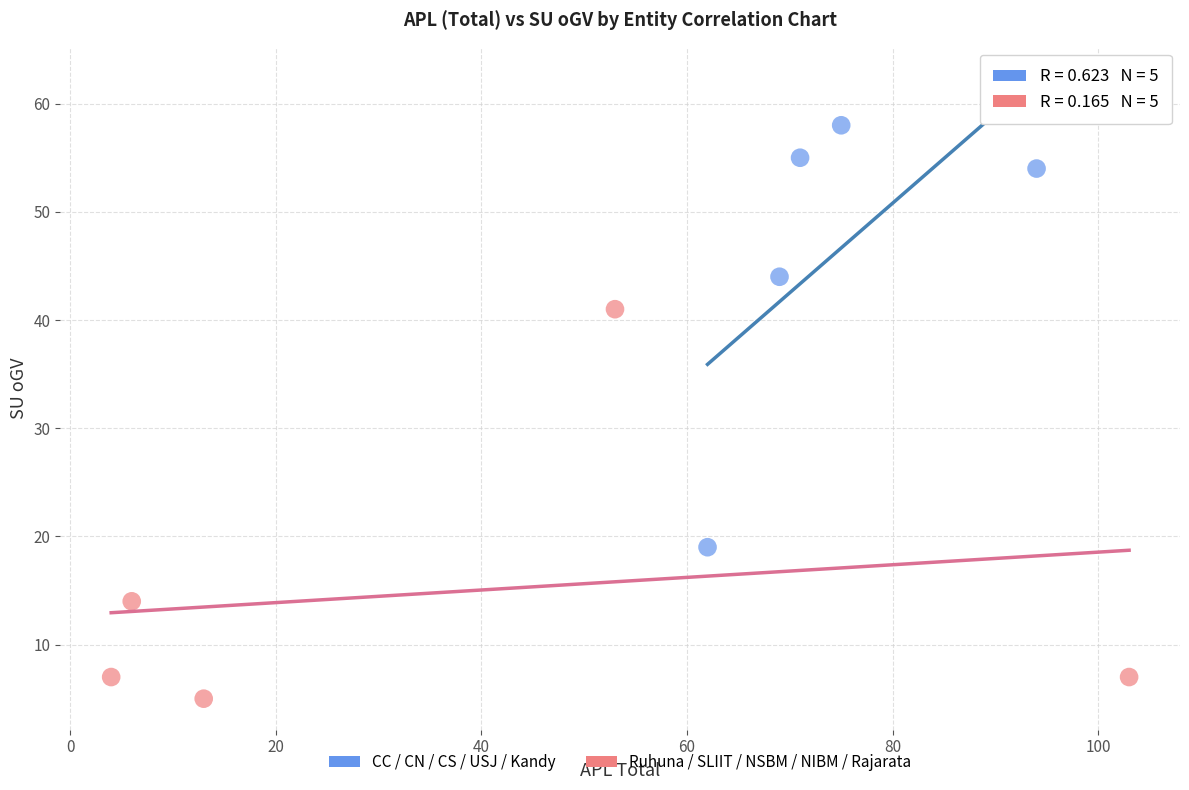

Which series reaches the maximum Y coordinate?

CC / CN / CS / USJ / Kandy